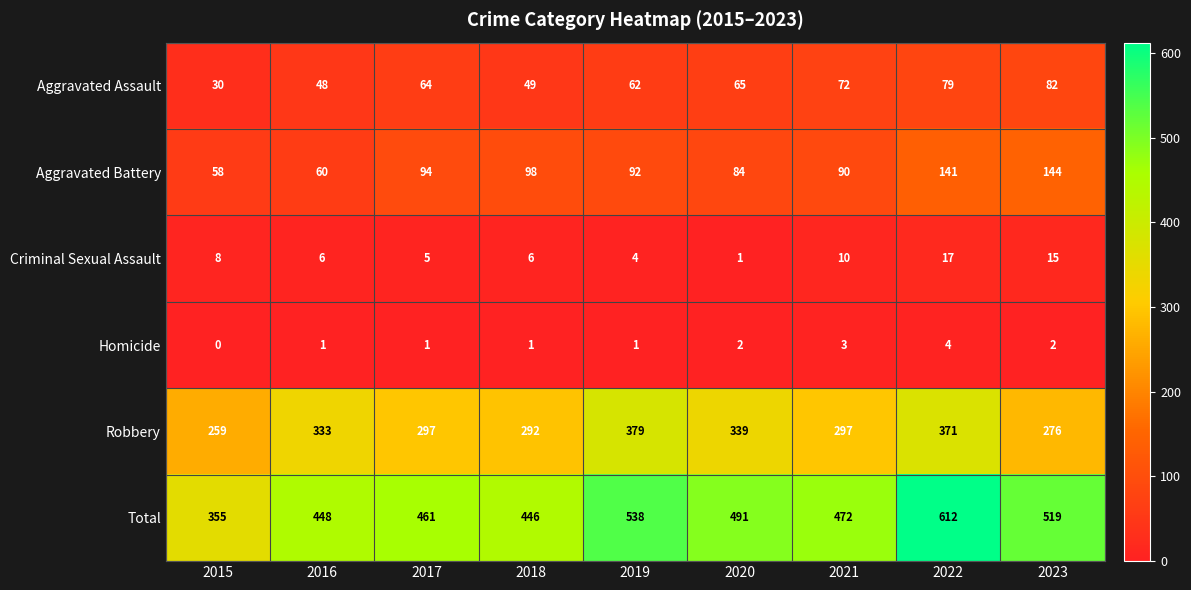

At how many categories does at least one series exceed 437?

8